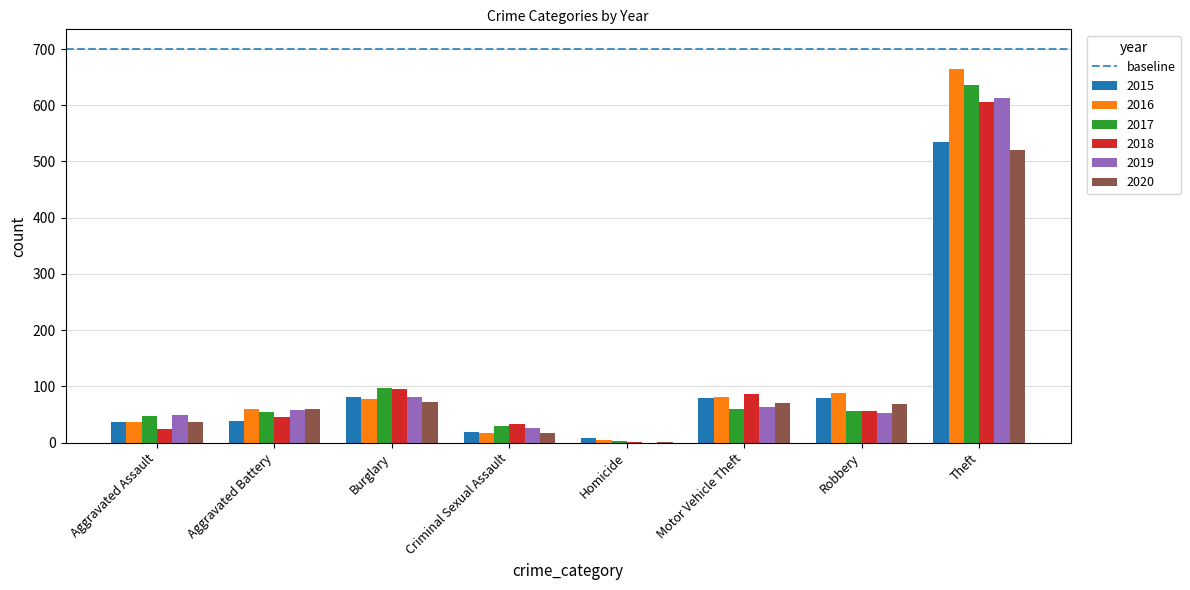

What is the highest value of the 2016 series?

664